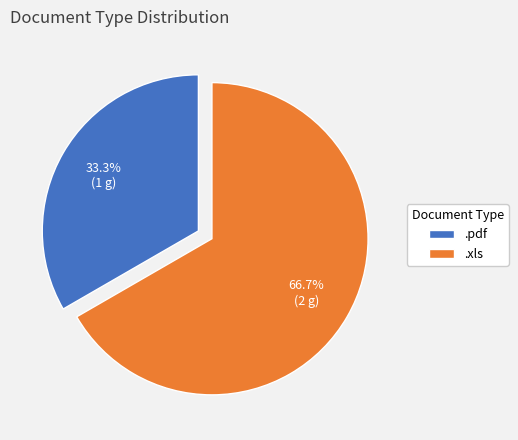

Rank the categories by value from highest to lowest.

.xls, .pdf